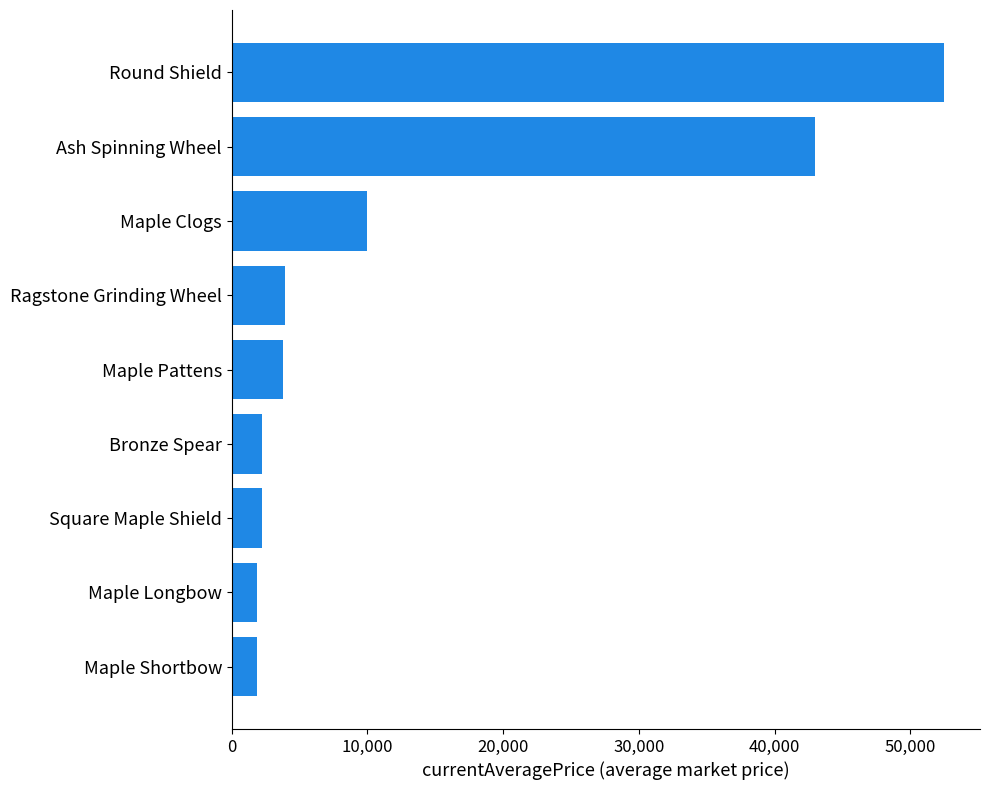

Approximately how many times larger is the value at Maple Shortbow compared to Ragstone Grinding Wheel?

0.5